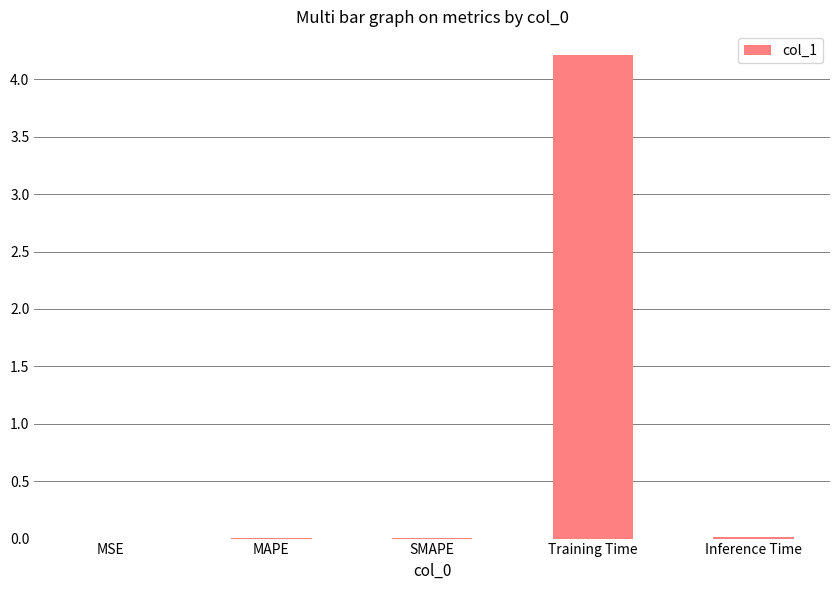

True or false: the data shows 0.0 at Inference Time.

True